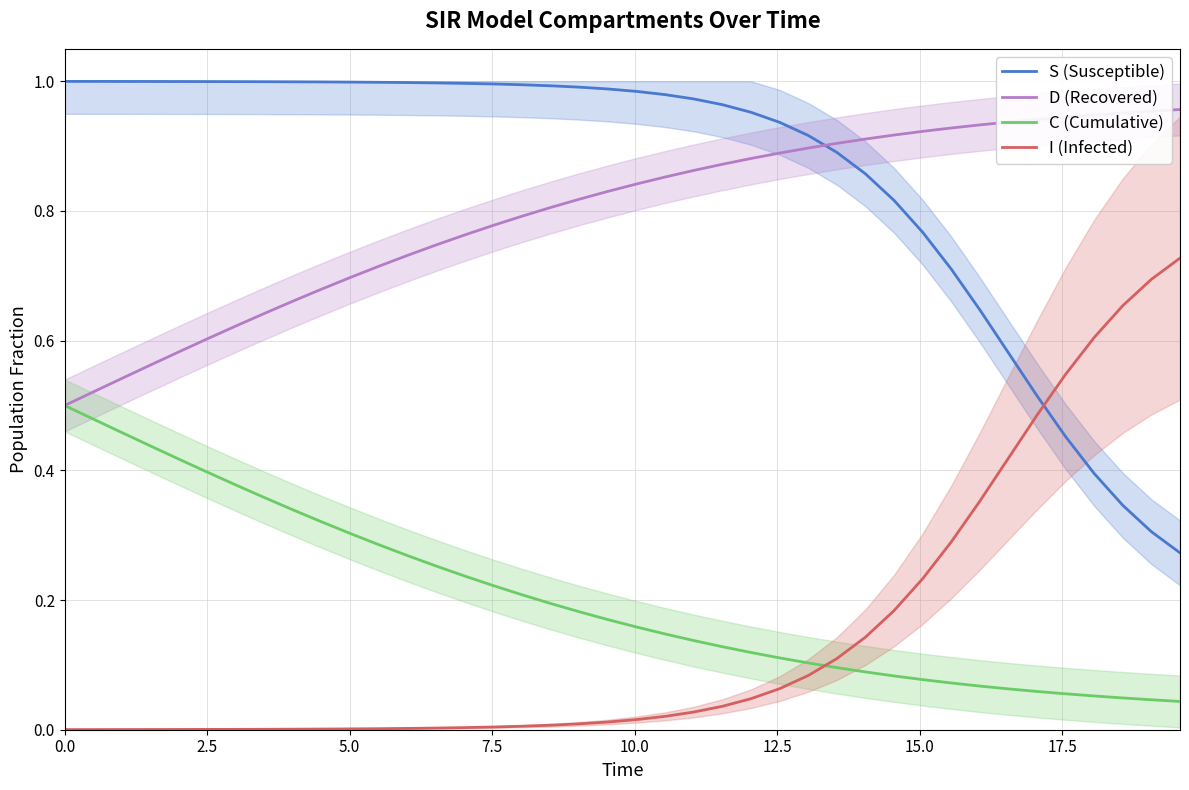

How many distinct data groups are displayed?

4